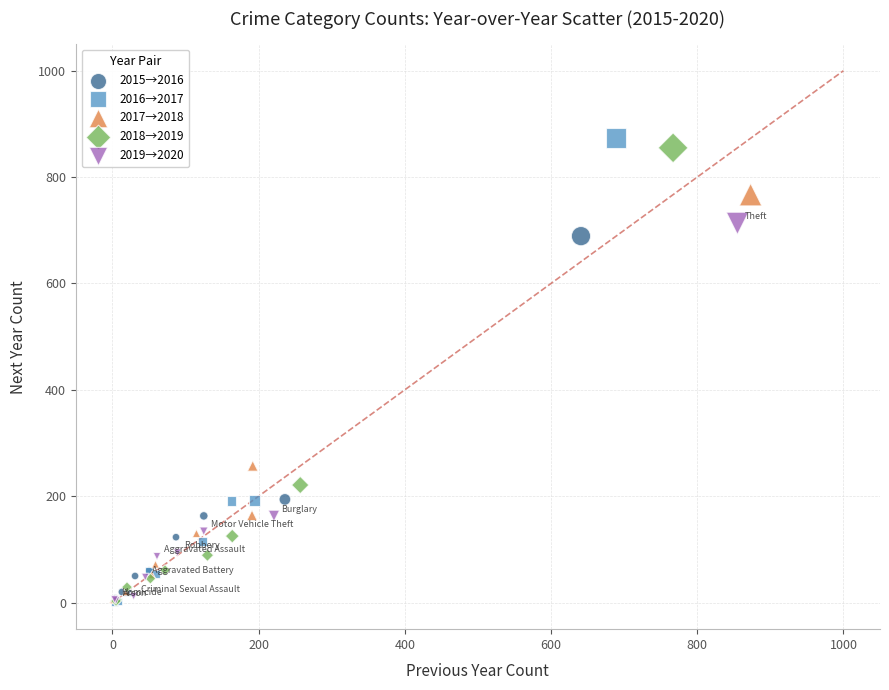

What are all the series names shown in the legend?

2015→2016, 2016→2017, 2017→2018, 2018→2019, 2019→2020